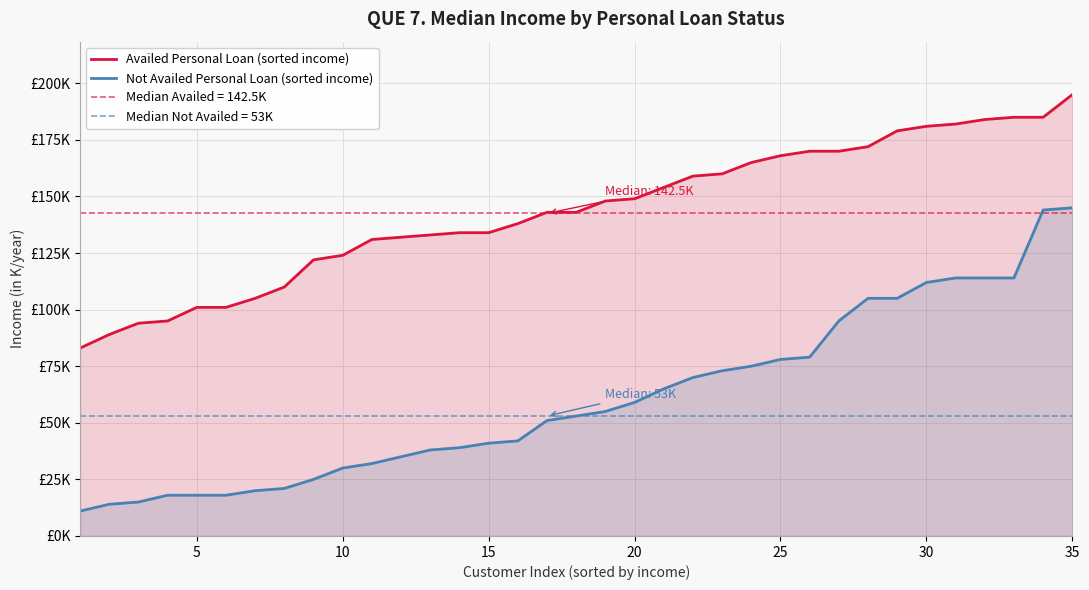

What is the difference between the maximum and minimum values in the Not Availed Personal Loan (sorted income) series?

134